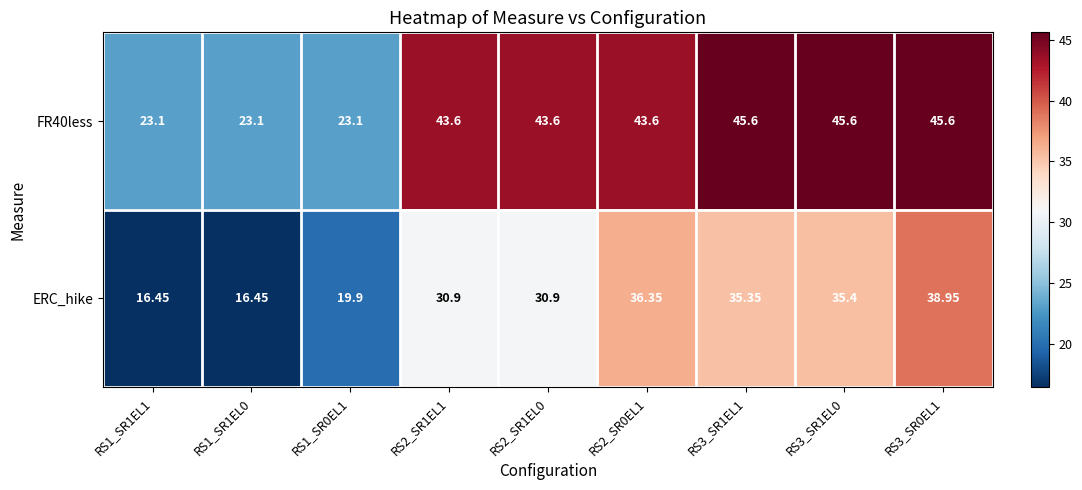

Is the value of ERC_hike at RS1_SR0EL1 greater than the value of FR40less at RS3_SR1EL0?

No